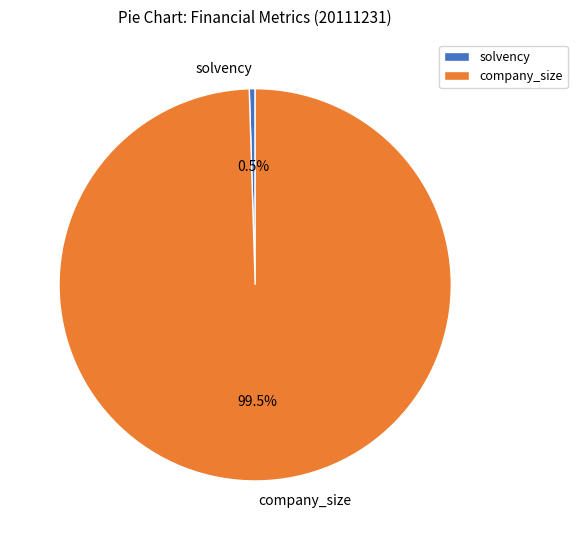

Count the number of slices in the pie.

2